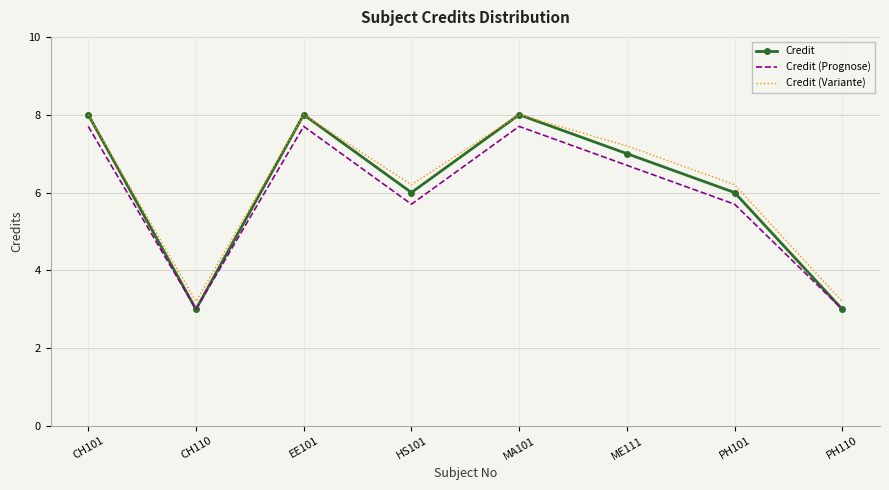

What is the spread (max minus min) of values at CH101?

0.3